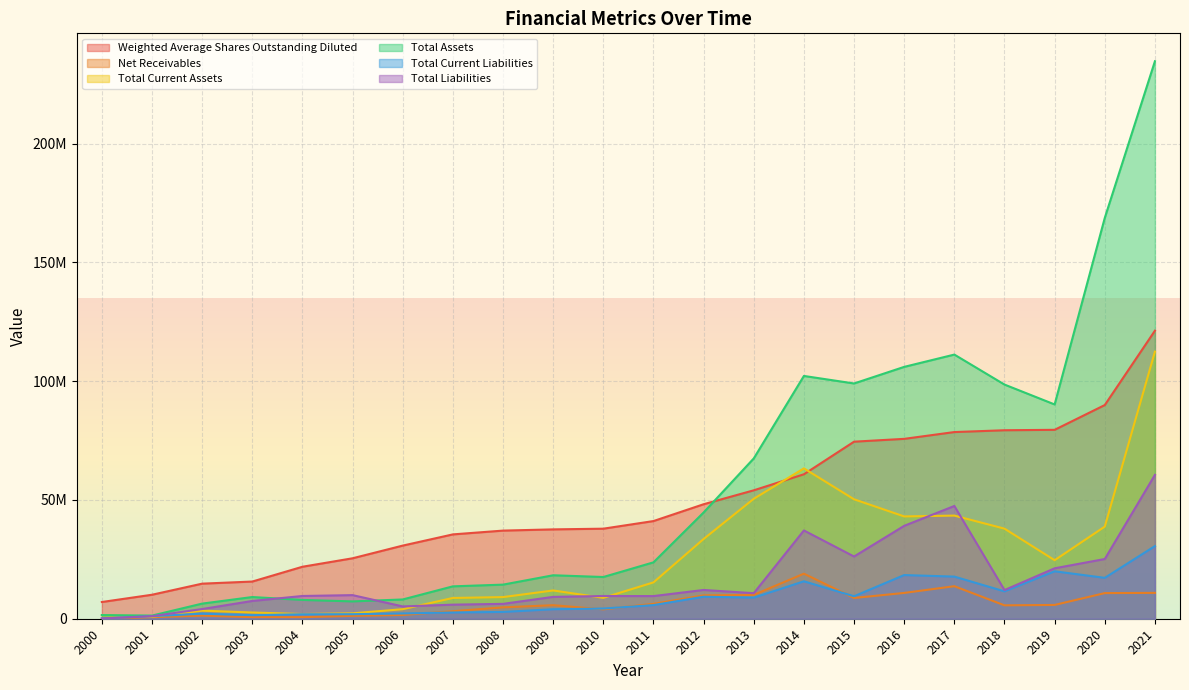

Between 2017 and 2021, which series saw the biggest shift?

Total Assets